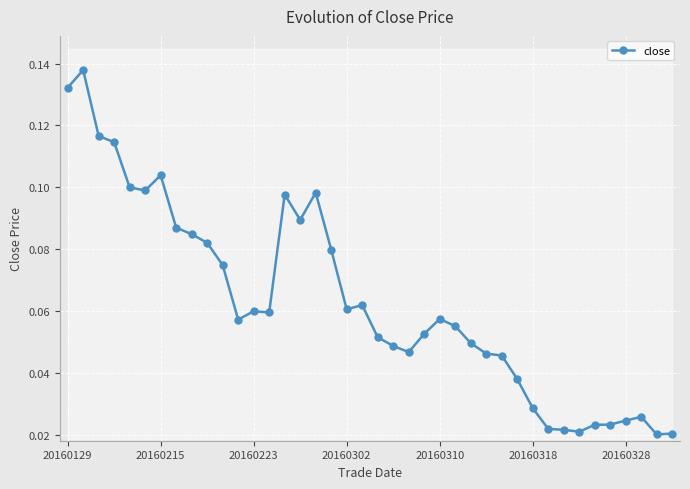

What is the difference between the maximum and minimum values?

0.1